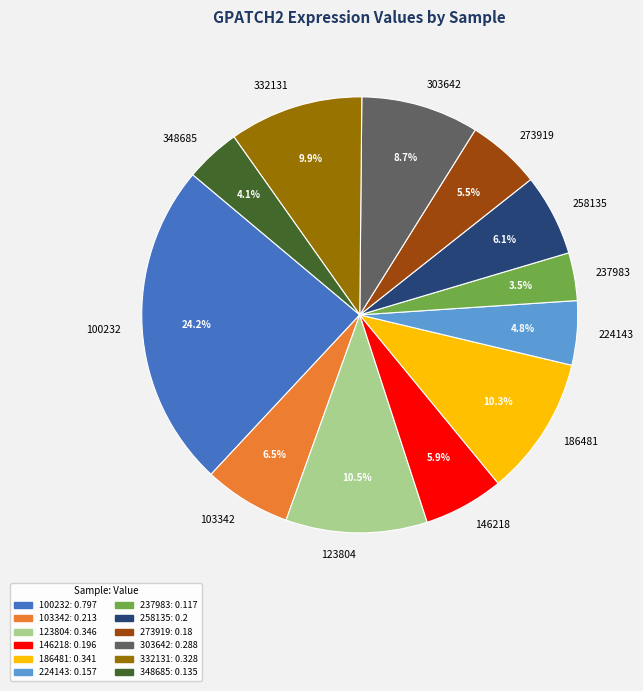

What is the largest slice in the pie chart?

100232